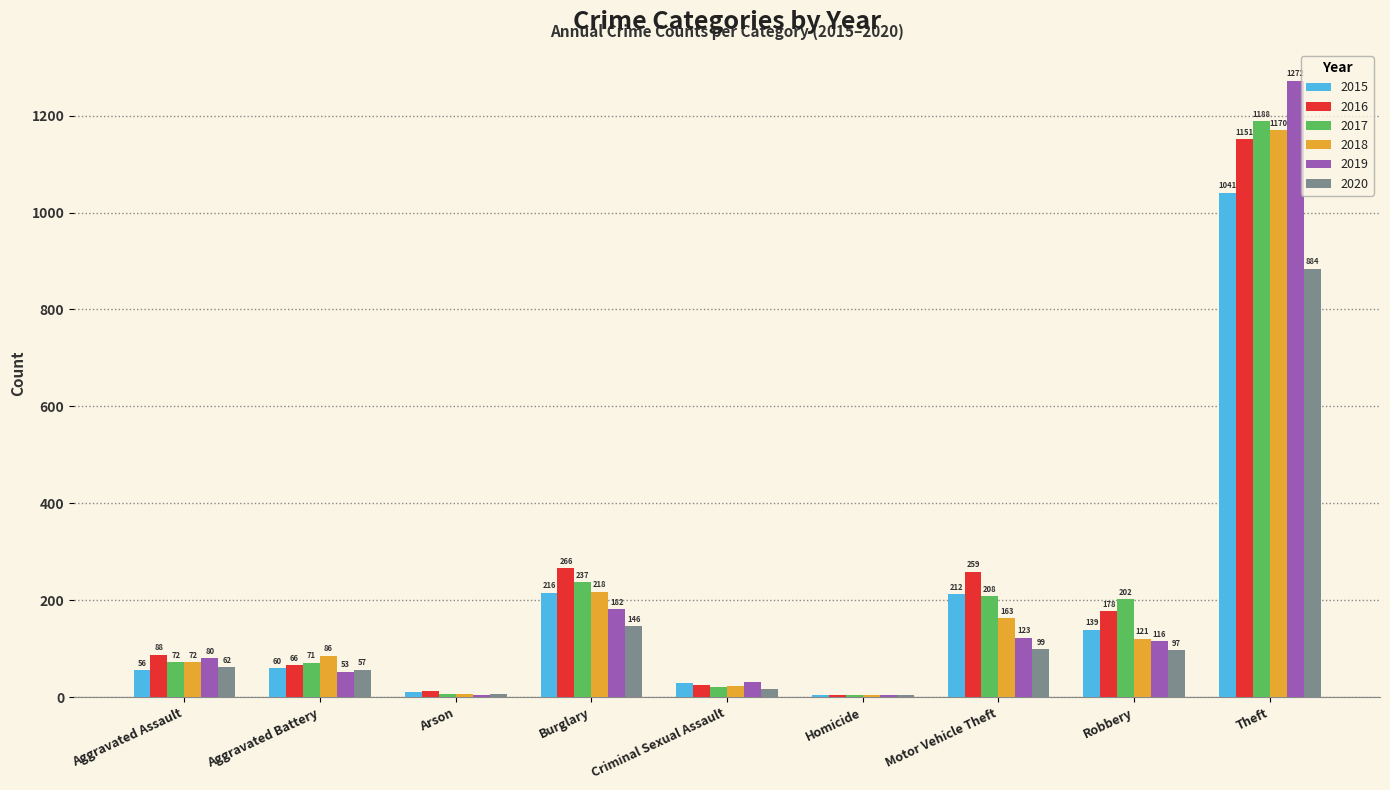

True or false: 2017 has a value of 22 at Criminal Sexual Assault.

True